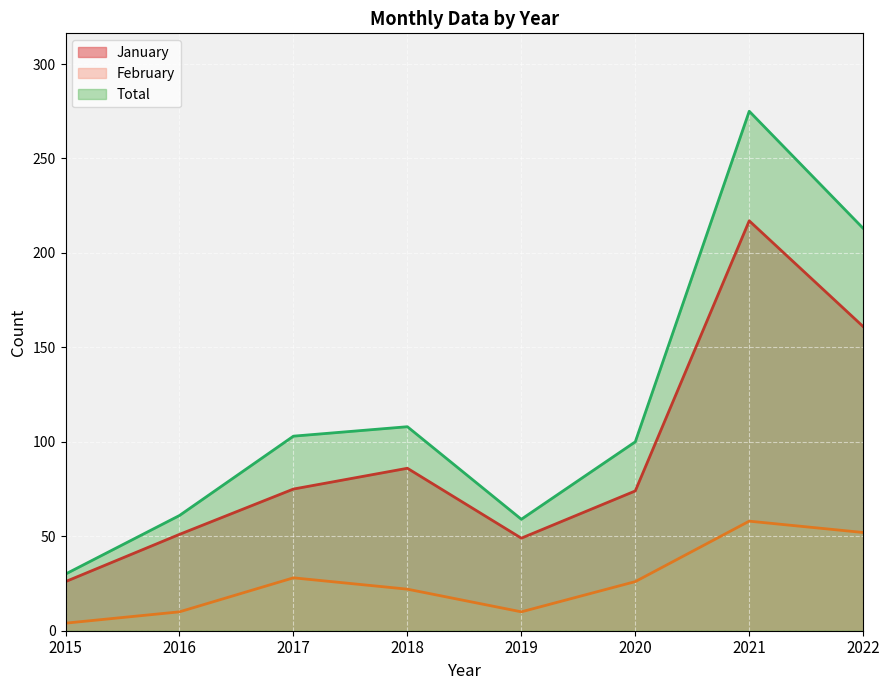

Which series has the widest spread of values?

Total